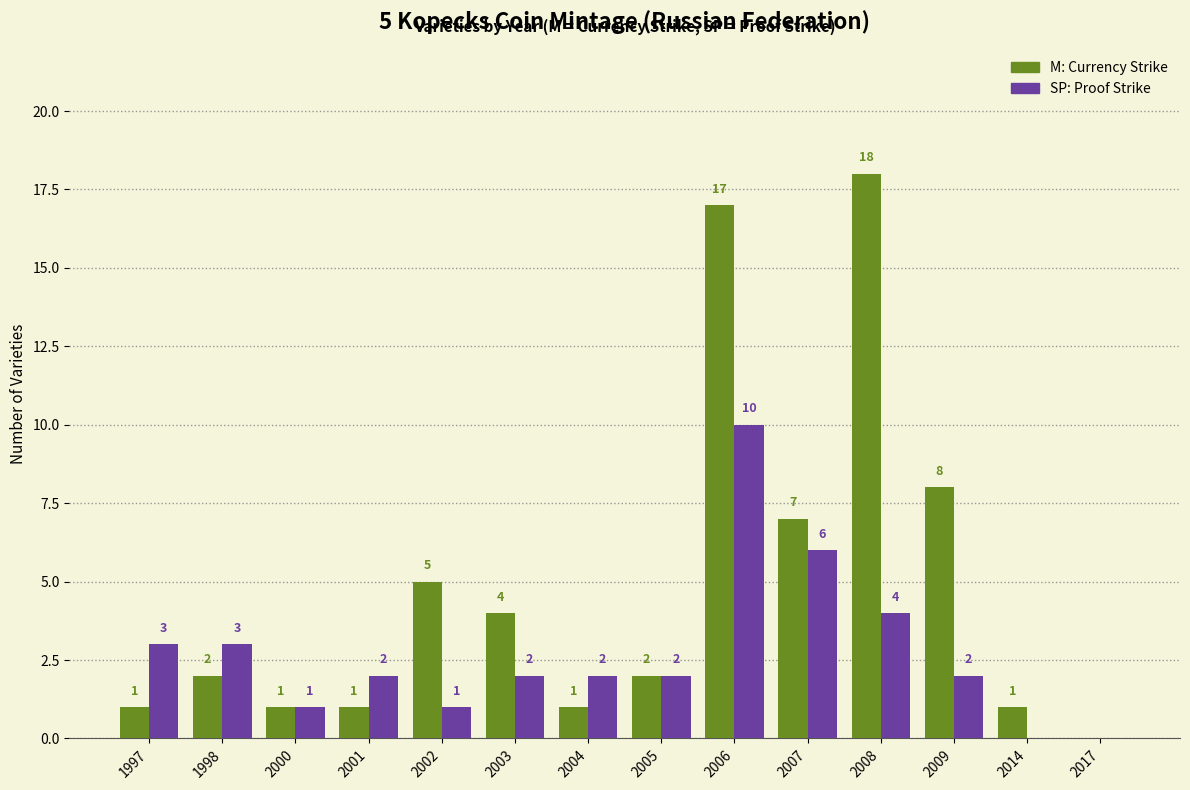

Reading left to right, extract all data points from this chart.

M: 1997=1	1998=2	2000=1	2001=1	2002=5	2003=4	2004=1	2005=2	2006=17	2007=7	2008=18	2009=8	2014=1	2017=0
SP: 1997=3	1998=3	2000=1	2001=2	2002=1	2003=2	2004=2	2005=2	2006=10	2007=6	2008=4	2009=2	2014=0	2017=0